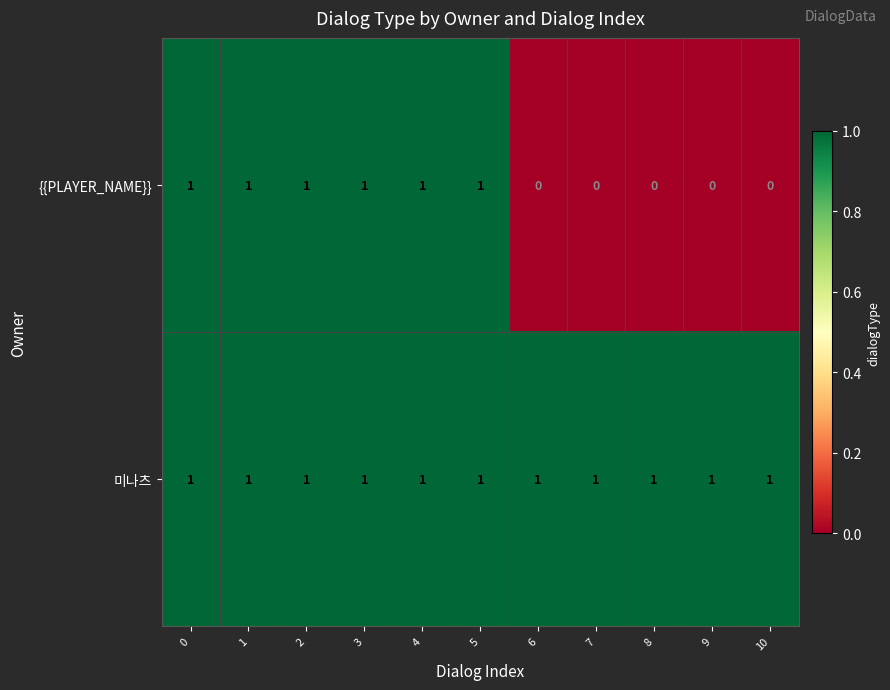

What is the total value across all series at 7?

1